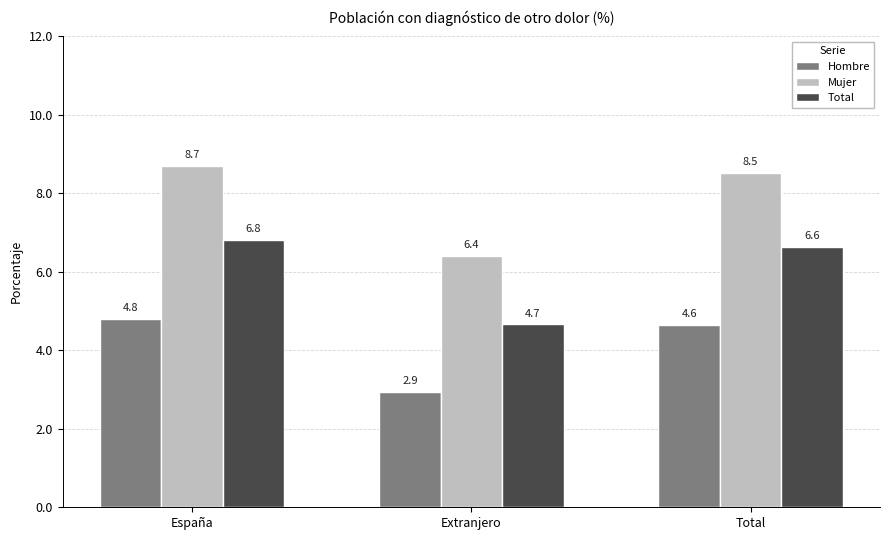

What is the maximum value for Mujer?

8.7